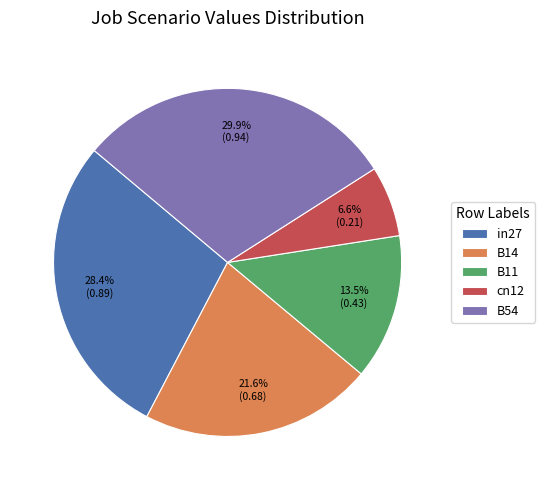

Do B11 and in27 together represent more than half of the pie?

No